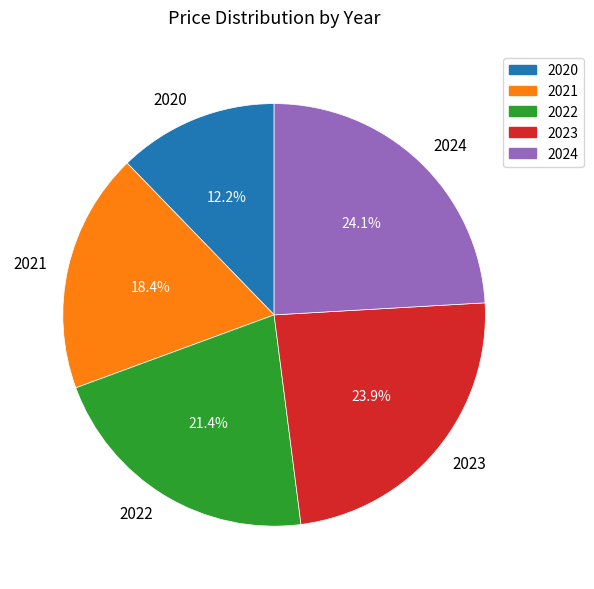

Does 2021 represent more than half of the total?

No